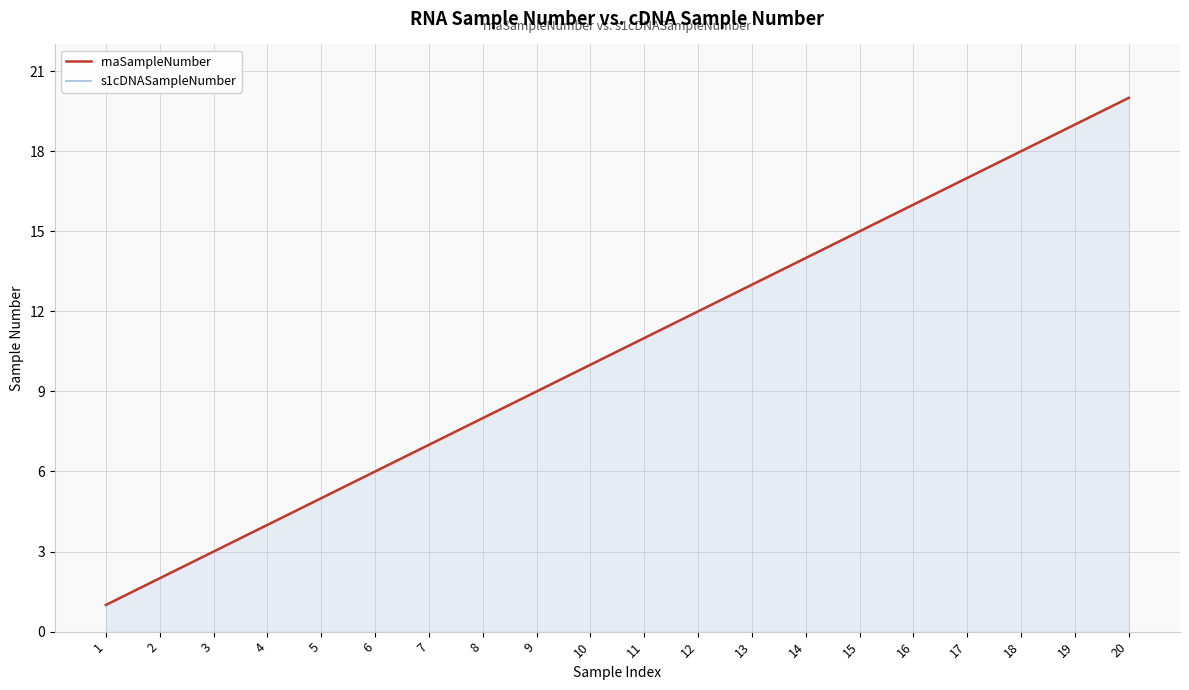

How many lines are shown in the chart?

2